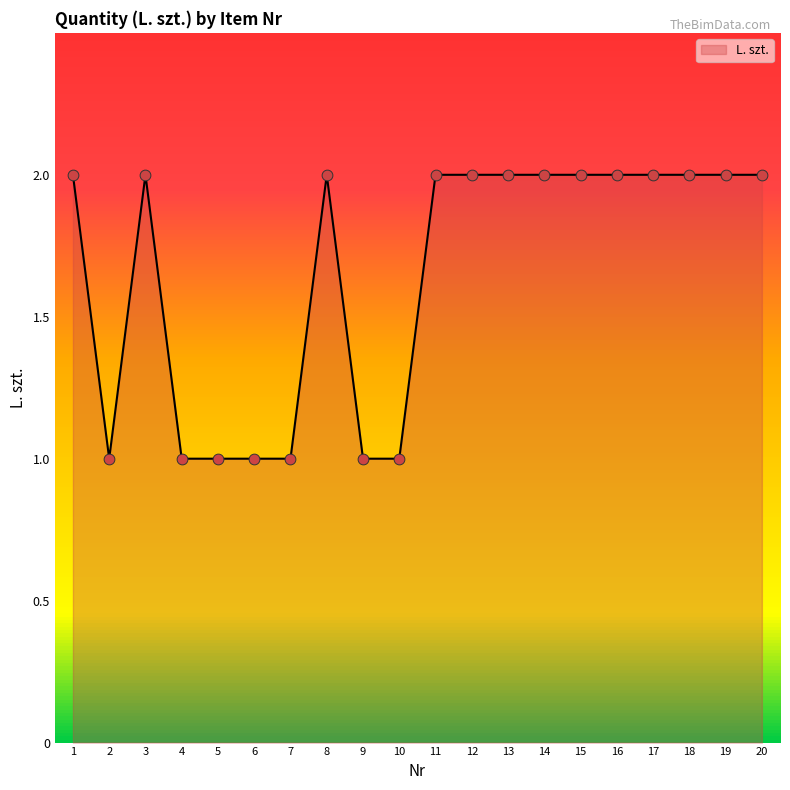

Approximately how many times larger is the value at 1 compared to 9?

2.0